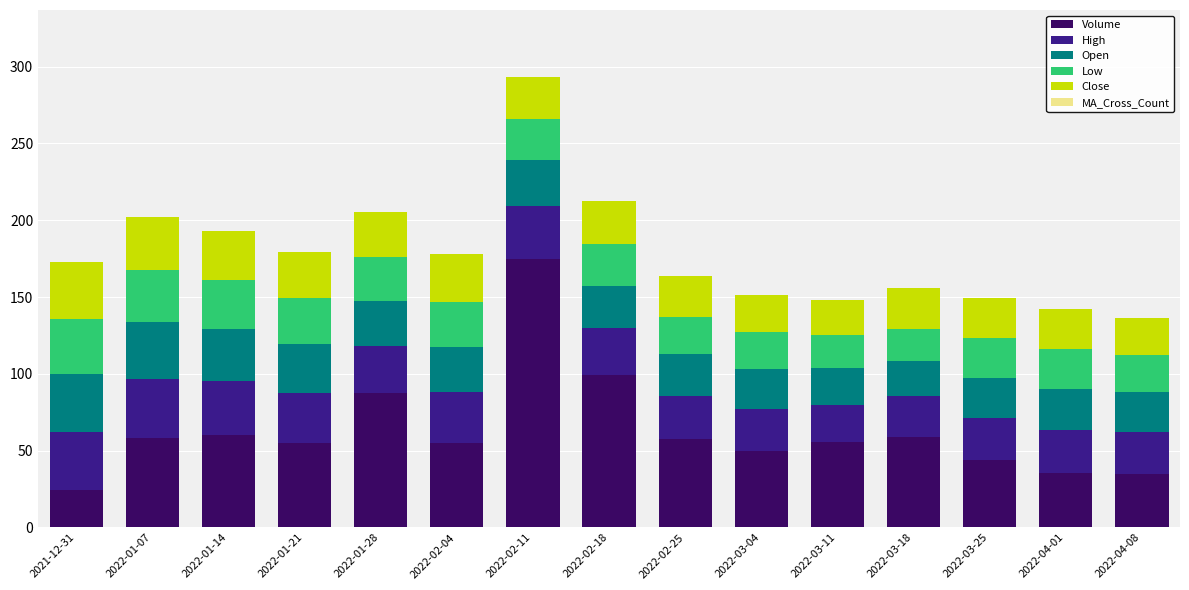

At which label does Volume reach its peak?

2022-02-11